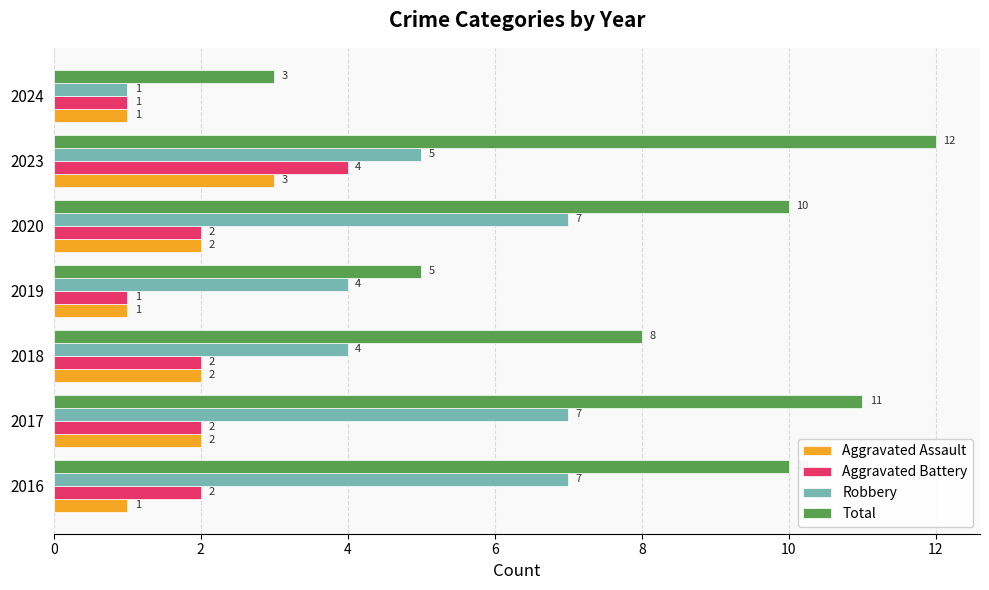

Rank the series by their maximum value, from highest to lowest.

Total, Robbery, Aggravated Battery, Aggravated Assault